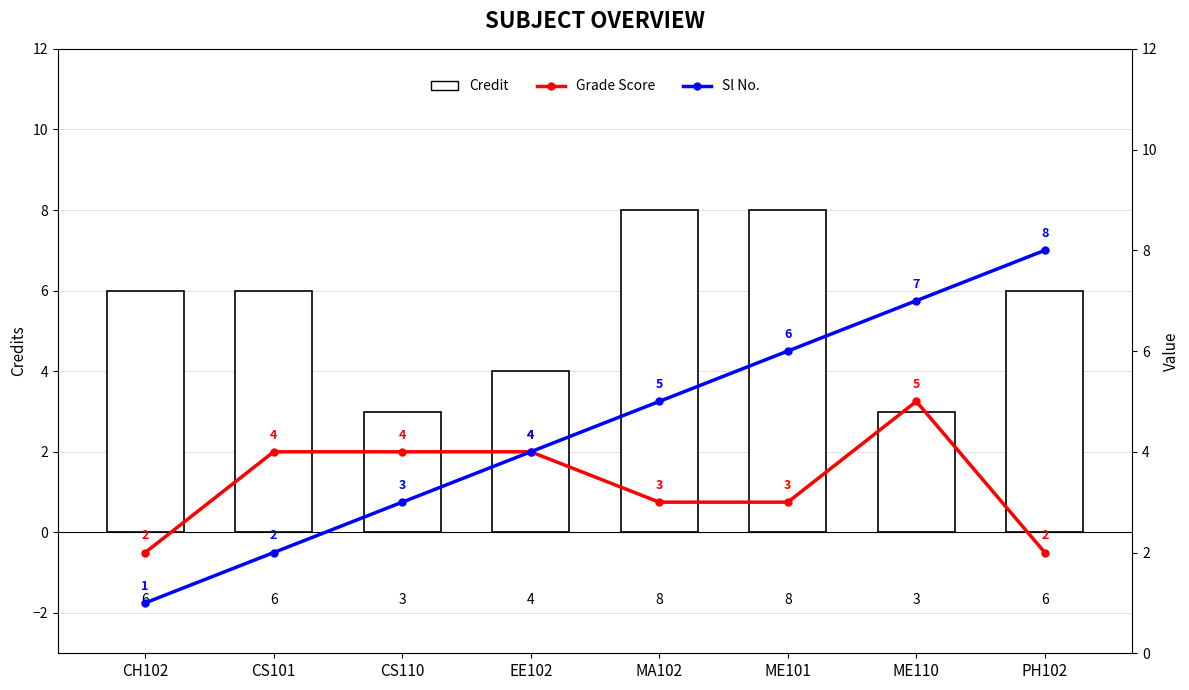

What is the difference between the highest and lowest values at CH102?

5